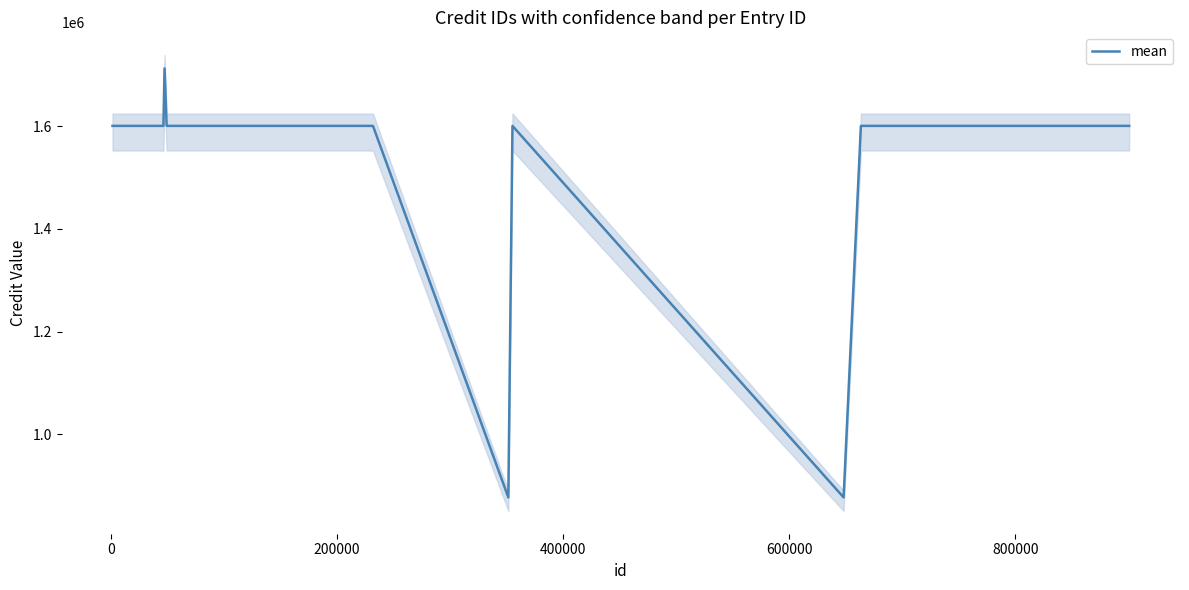

How many points are higher than both their immediate neighbors (excluding endpoints)?

2